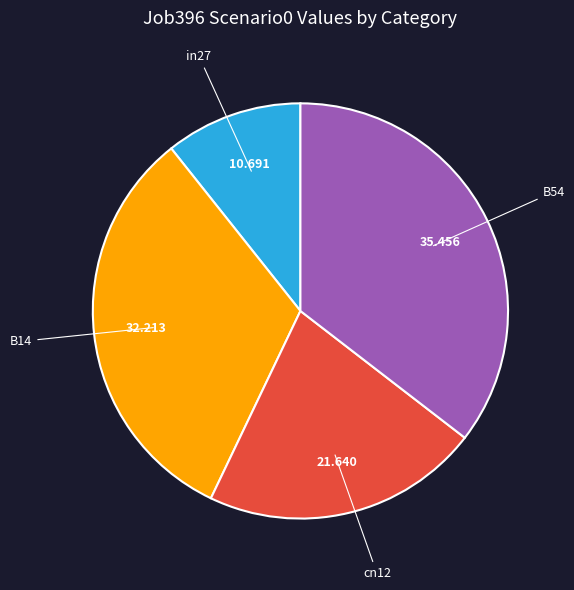

Does any single category account for the majority?

No